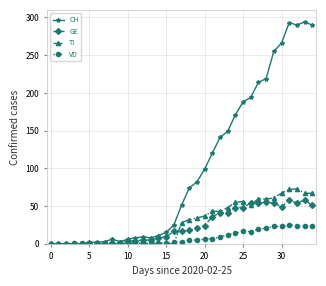

Which series has the largest total across all categories?

CH